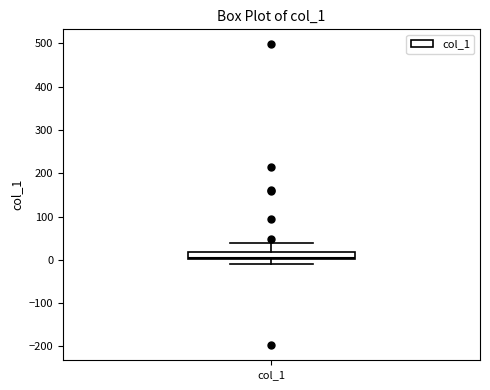

Read this box plot against the y-axis: the position of the median line, the range covered by the box, and the ends of both whiskers. The values are not printed on the chart, so give them approximately, as read against the axis.

median 0 (just above the box's lower edge), box 0 to 20, whiskers -10 to 40